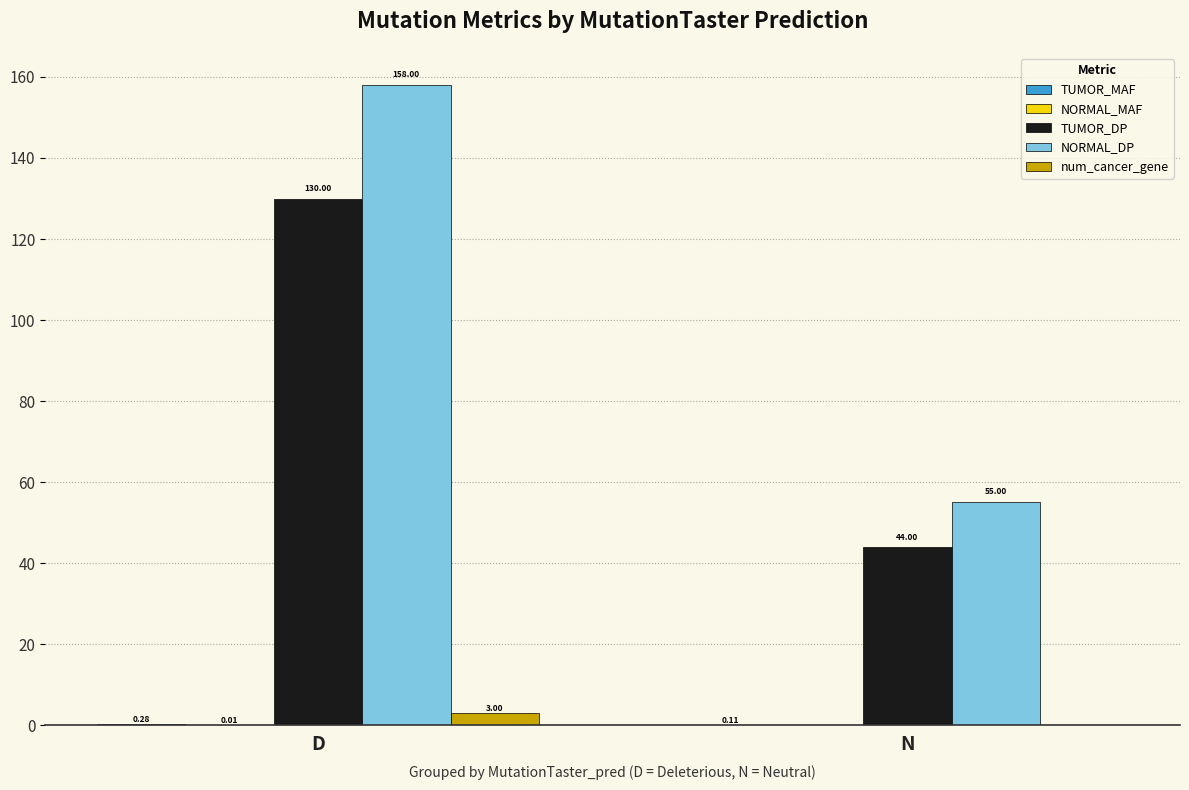

What is the sum of the TUMOR_DP values at D and N?

174.0